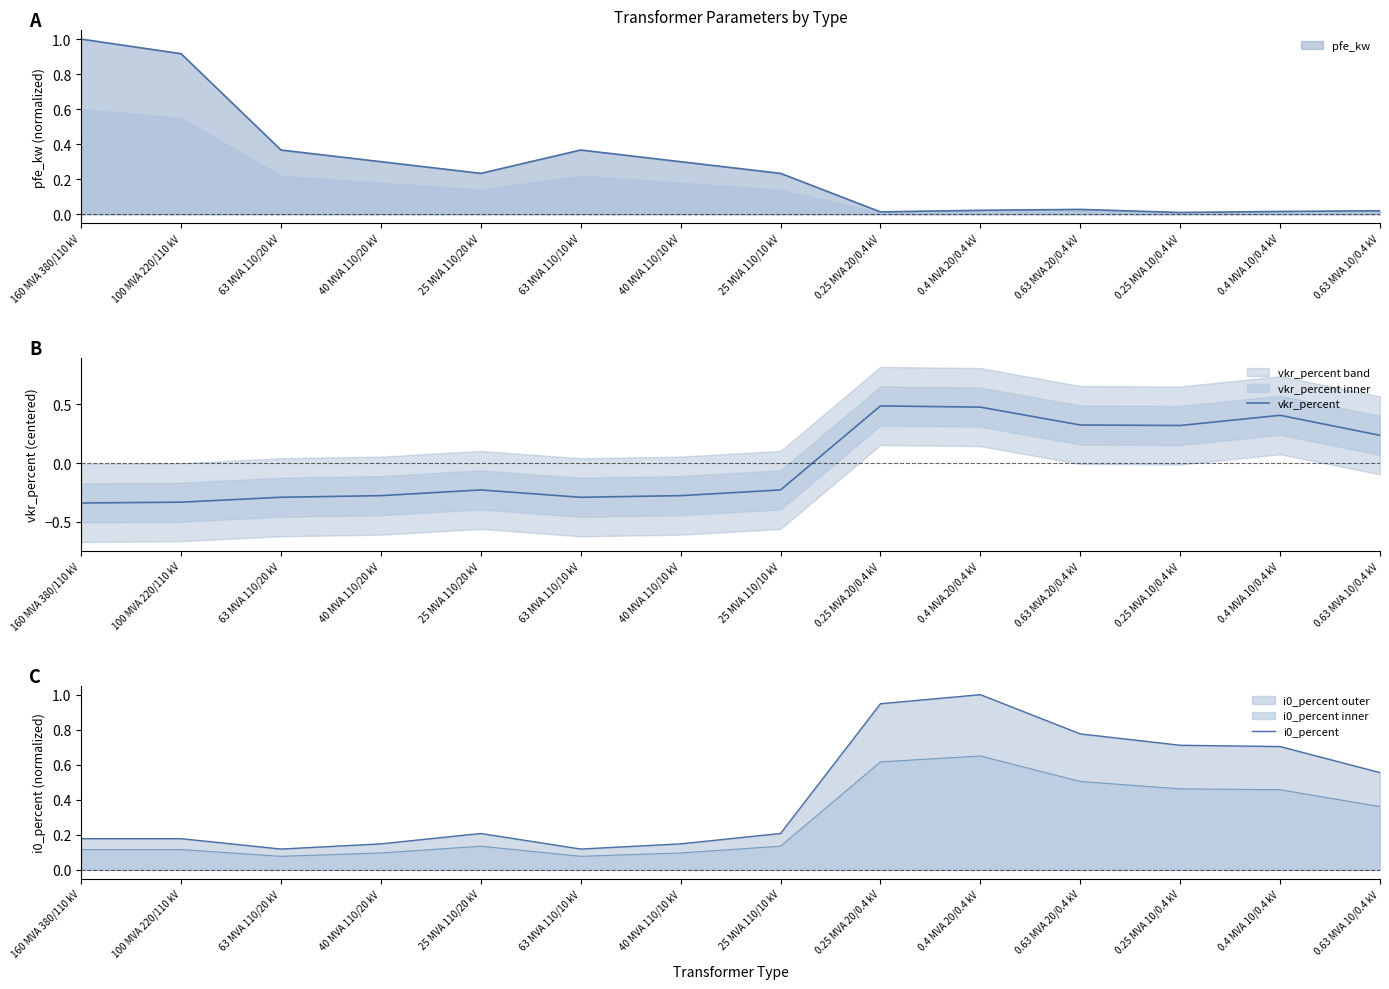

At which label is i0_percent closest to 0?

63 MVA 110/20 kV